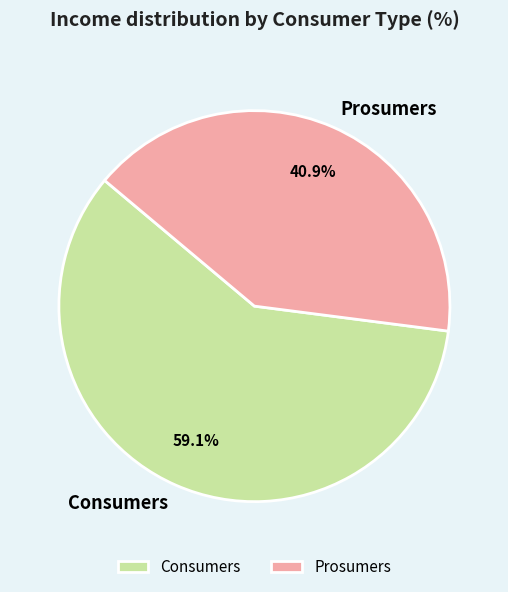

Which has a higher value, Prosumers or Consumers?

Consumers